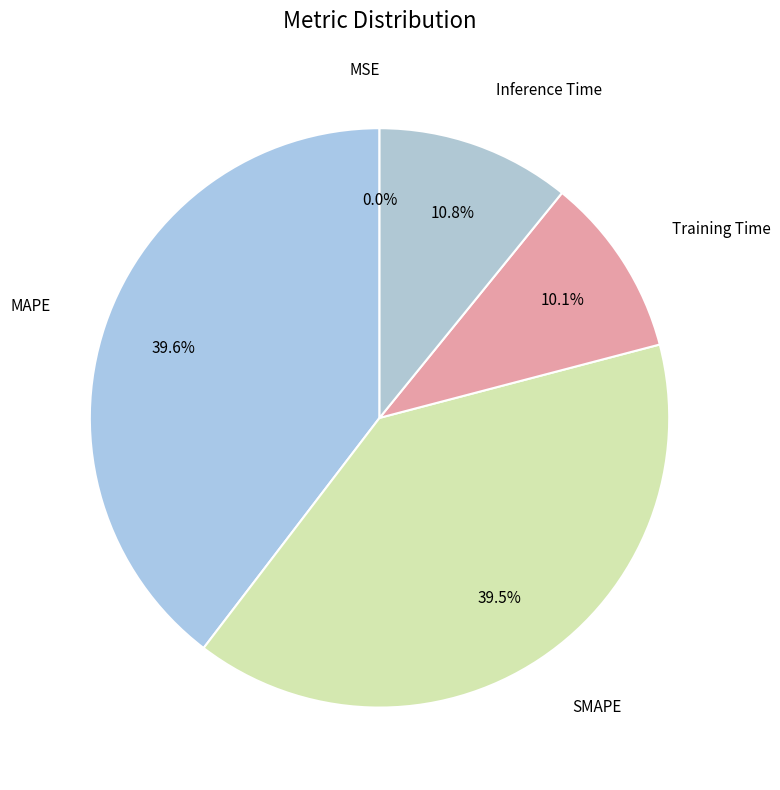

Which category has the smallest portion of the pie?

MSE